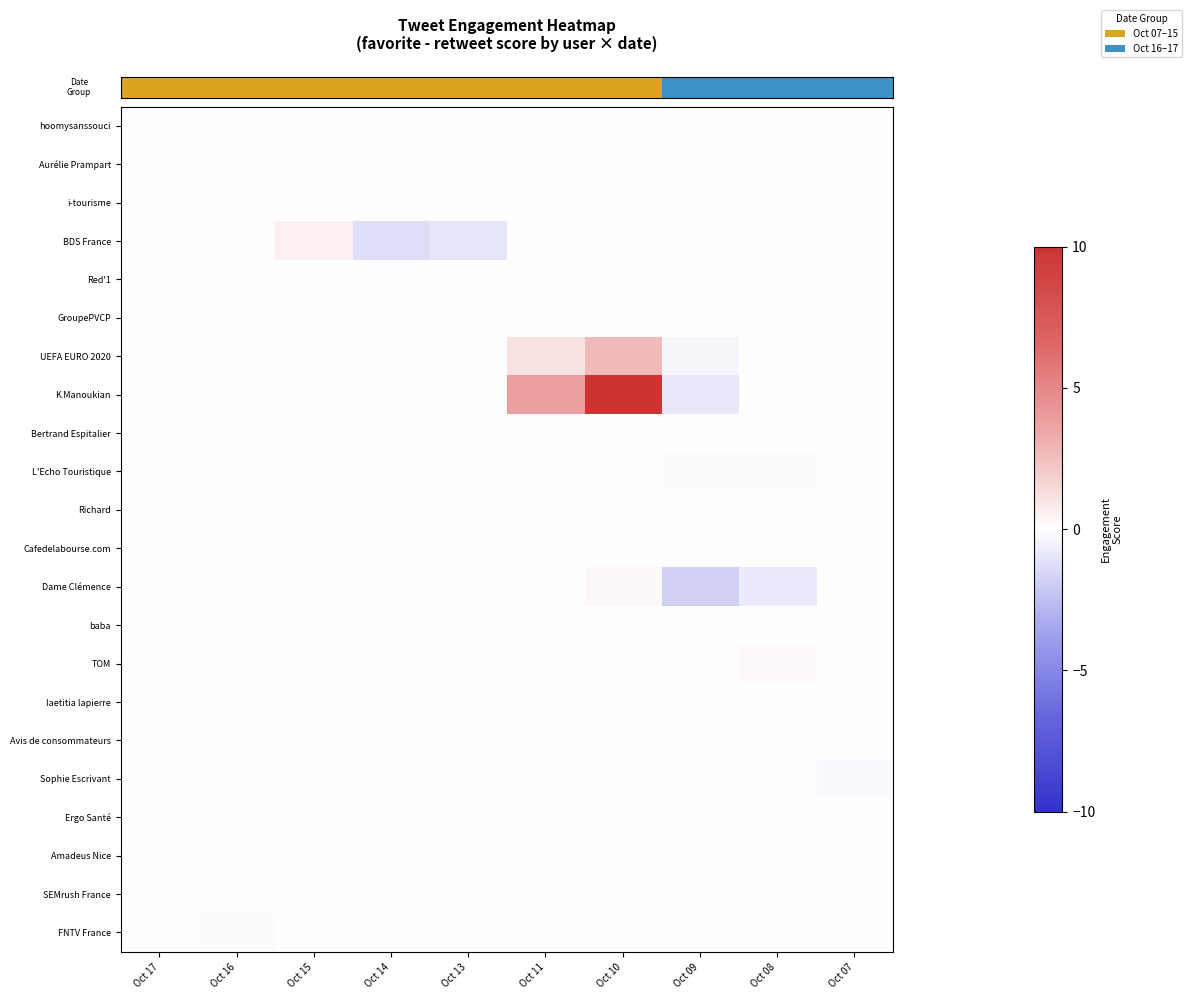

How many series are shown in this chart?

22